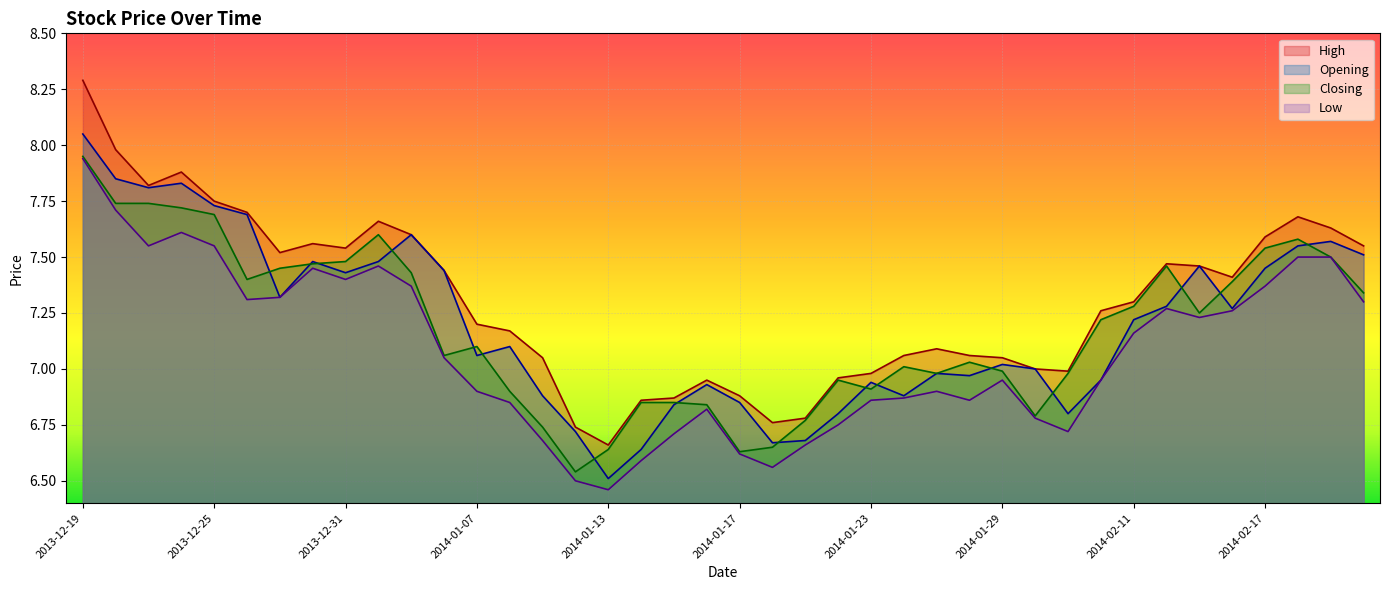

True or false: High and Closing cross at least once.

False